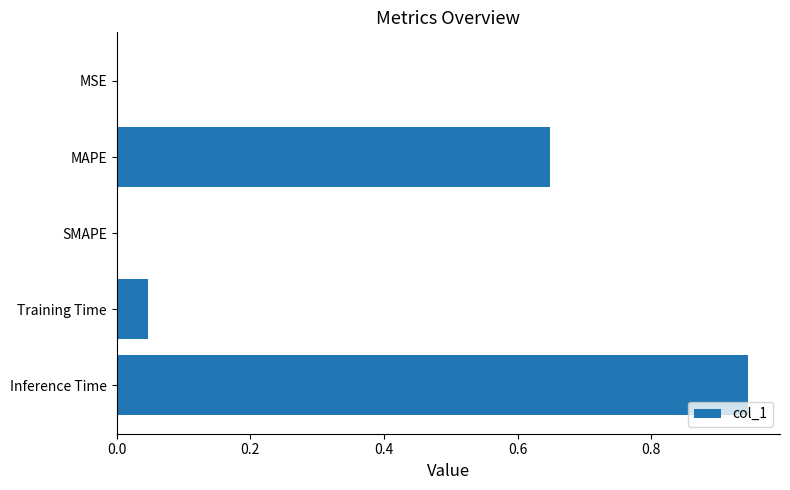

The chart shows a value of 0.0 at MSE. True or false?

True